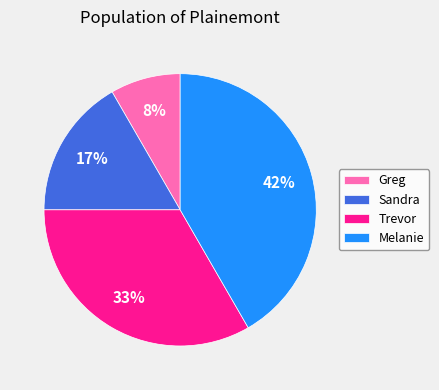

To the nearest percent, what is the average slice percentage?

25%